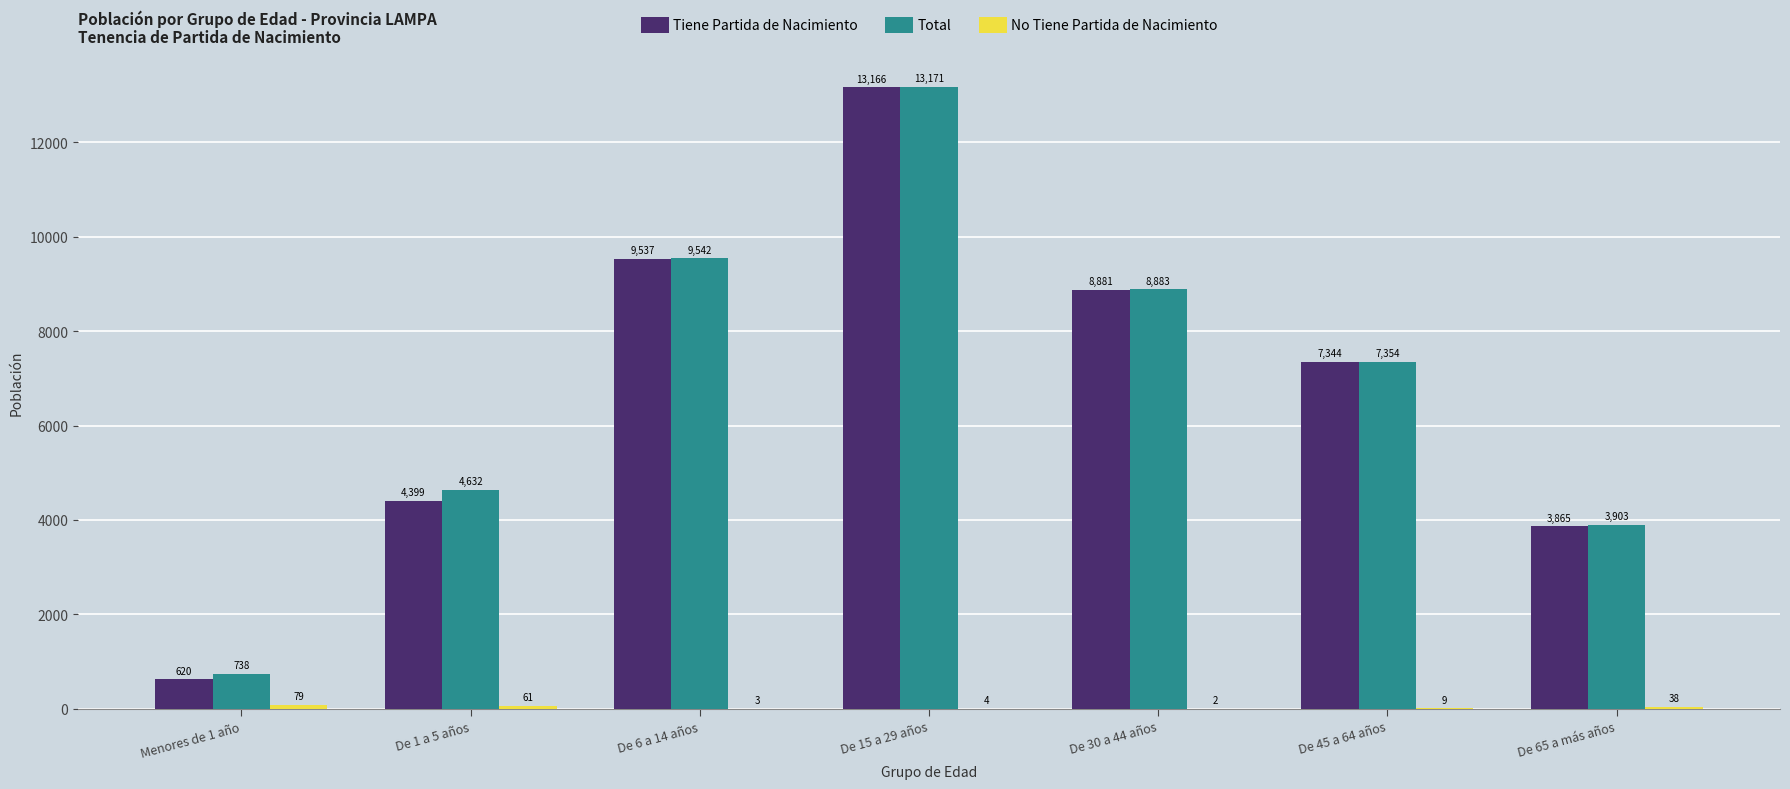

Which series has the largest range (max minus min)?

Tiene Partida de Nacimiento